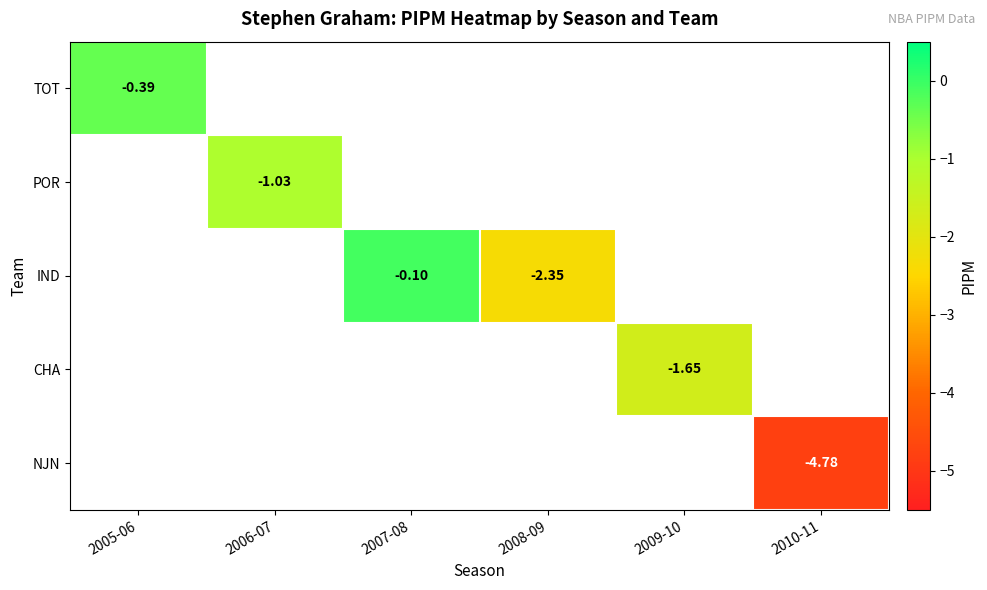

At how many categories does at least one series exceed -1?

2